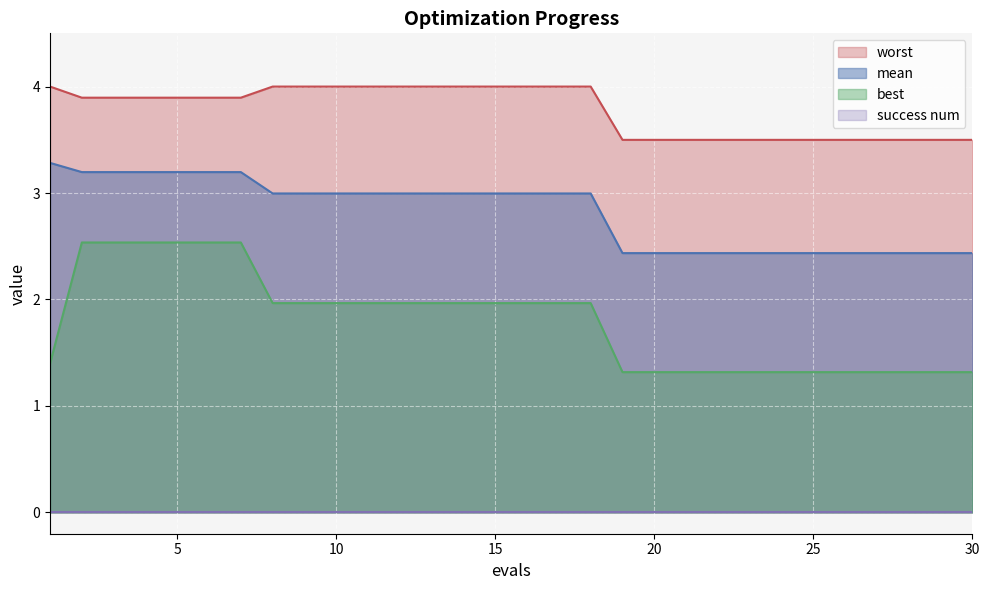

True or false: worst and best intersect in this chart.

False